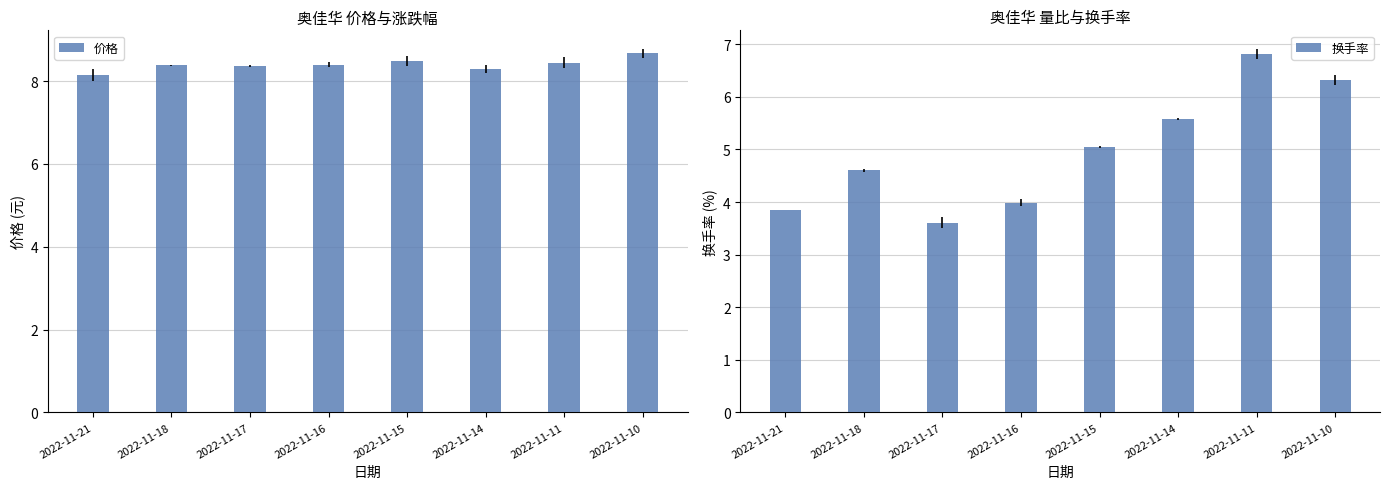

Reading left to right, transcribe all the data shown in this chart.

价格: 2022-11-21=8.2	2022-11-18=8.4	2022-11-17=8.4	2022-11-16=8.4	2022-11-15=8.5	2022-11-14=8.3	2022-11-11=8.4	2022-11-10=8.7
换手率: 2022-11-21=3.9	2022-11-18=4.6	2022-11-17=3.6	2022-11-16=4.0	2022-11-15=5.0	2022-11-14=5.6	2022-11-11=6.8	2022-11-10=6.3